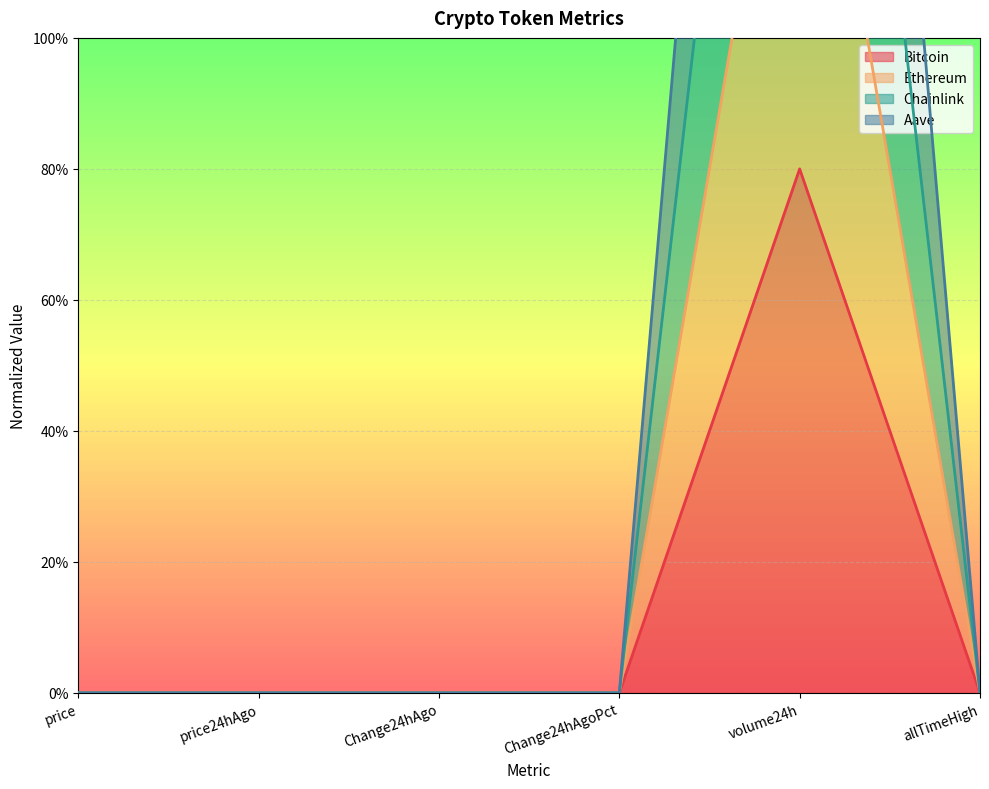

Reading left to right, what are all the values shown in this chart?

Bitcoin: 0.0	0.0	0.0	0.0	0.8	0.0
Ethereum: 0.0	0.0	0.0	0.0	3.2	0.0
Chainlink: 0.0	0.0	0.0	0.0	2.4	0.0
Aave: 0.0	0.0	0.0	0.0	1.6	0.0